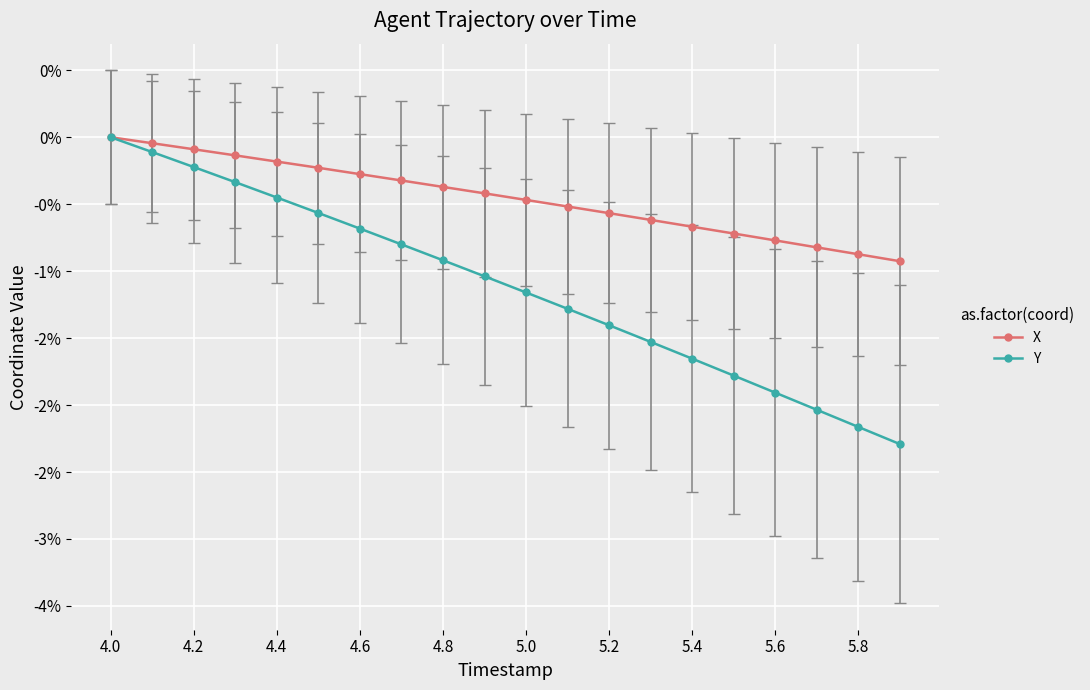

True or false: X and Y cross at least once.

False